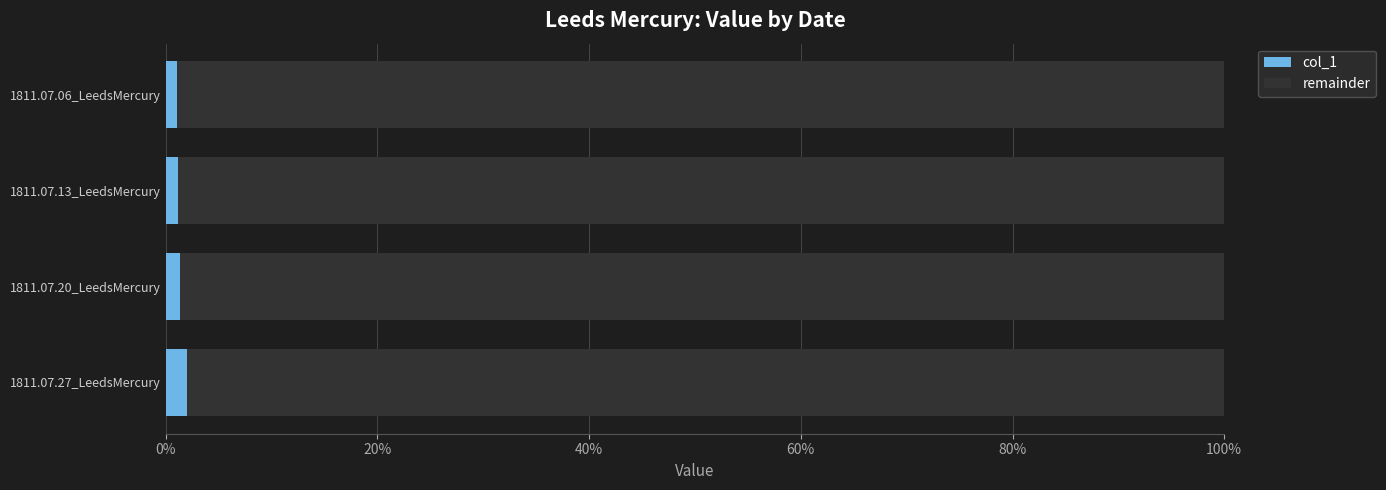

What are all the series names shown in the legend?

col_1, remainder